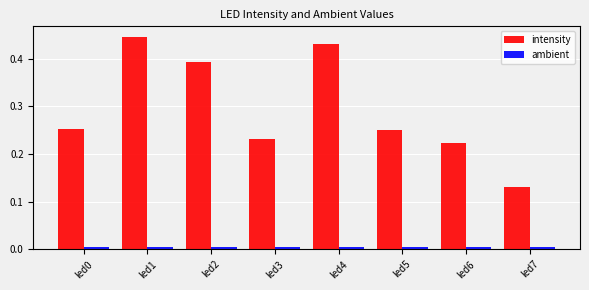

Which series has the largest total across all categories?

intensity